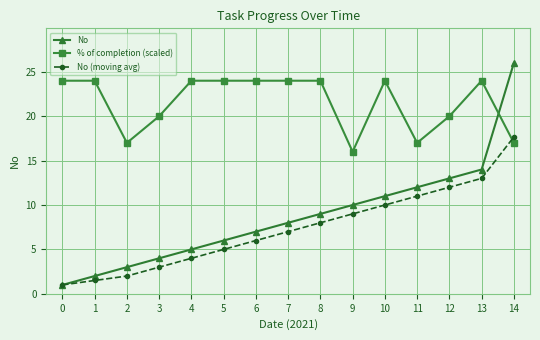

What is the sum of all No (moving avg) values?

110.2